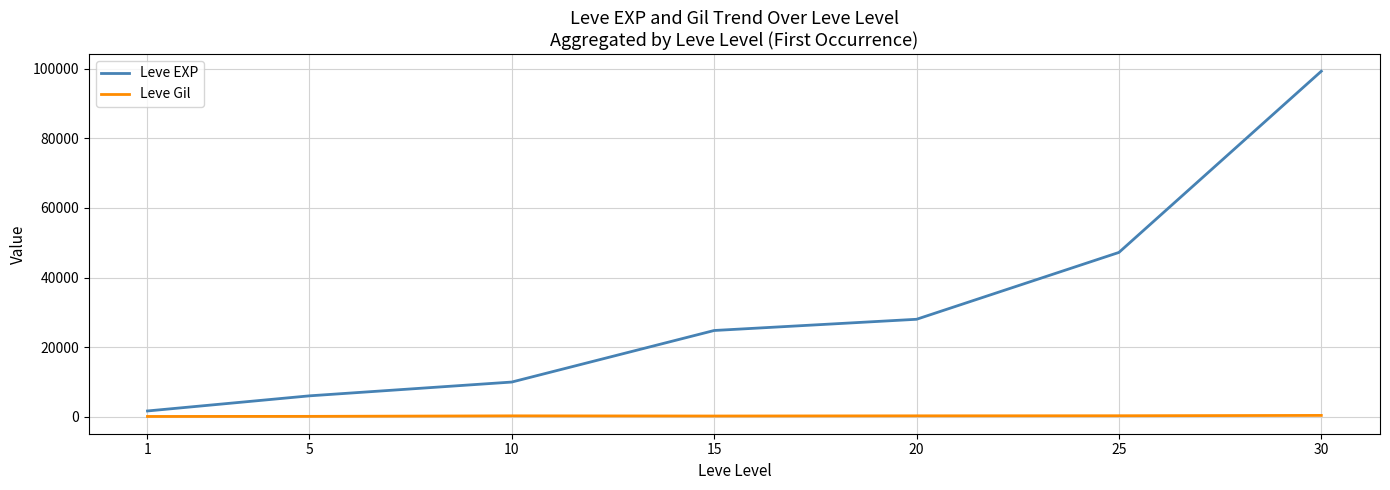

Which series has the largest total across all categories?

Leve EXP